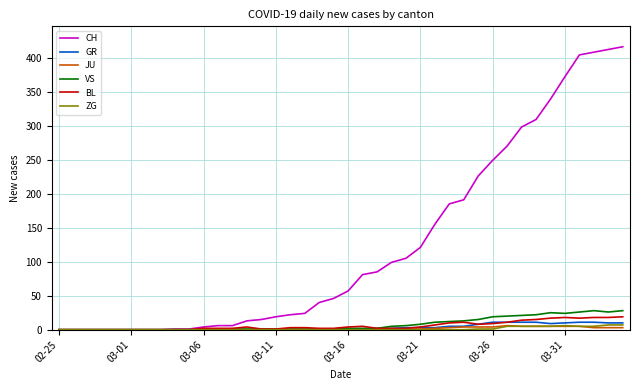

What is the maximum value shown in the chart?

416